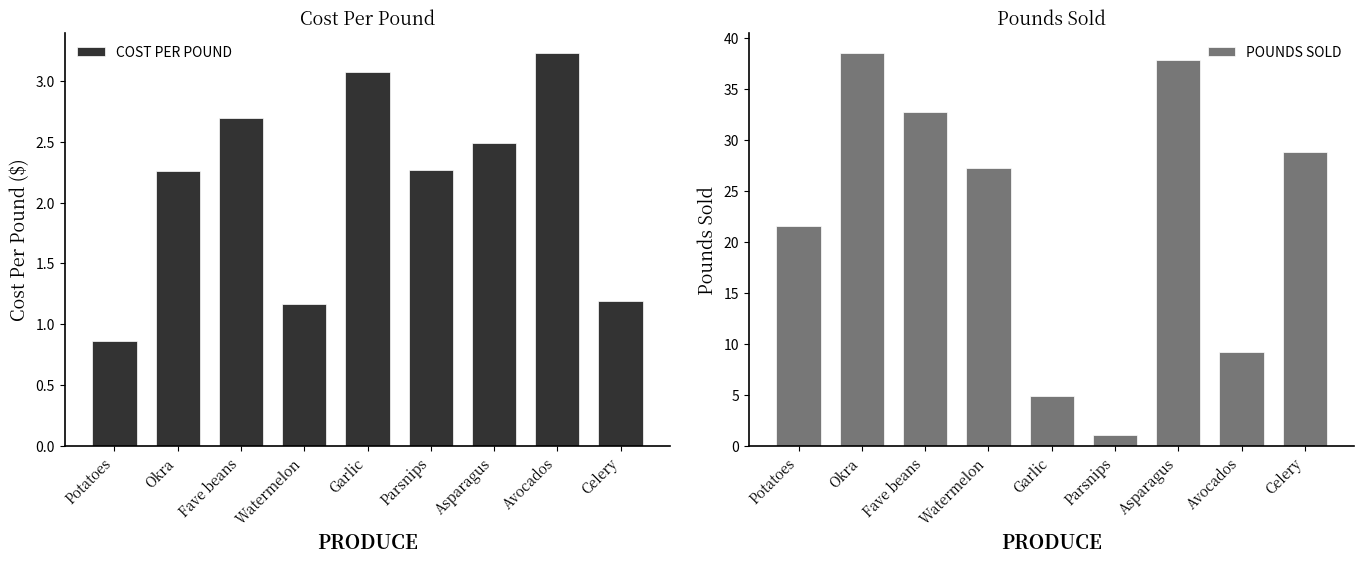

Rank the categories by POUNDS SOLD value from lowest to highest.

Parsnips, Garlic, Avocados, Potatoes, Watermelon, Celery, Fave beans, Asparagus, Okra